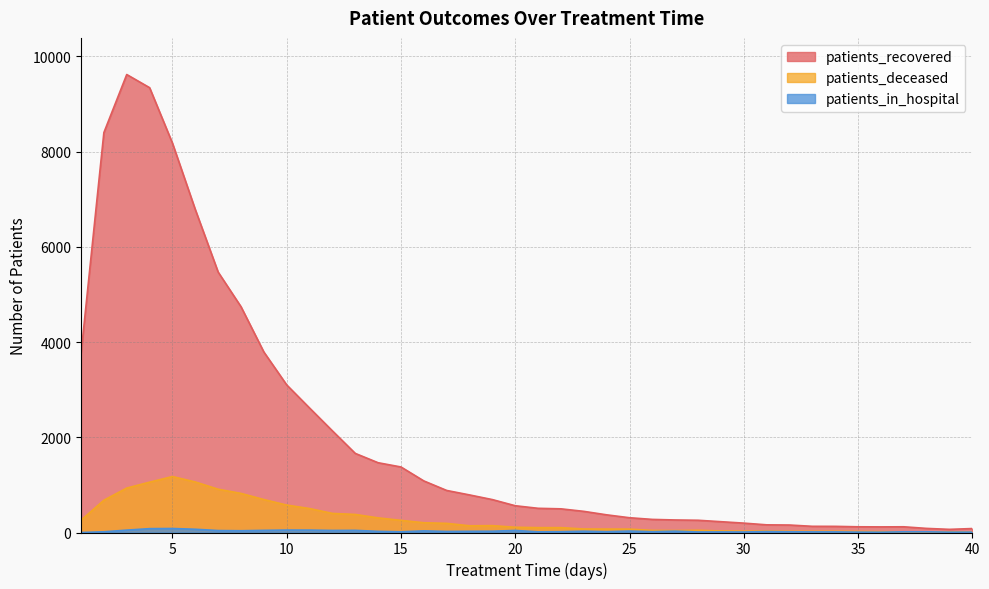

Reading right to left, list all the values displayed in this chart.

patients_recovered: 83	66	86	120	118	120	129	130	157	161	197	227	257	263	275	310	371	444	497	508	562	691	789	883	1083	1376	1465	1661	2134	2614	3099	3790	4741	5468	6781	8176	9341	9617	8398	3754
patients_deceased: 11	15	13	14	18	22	26	25	26	30	28	32	47	41	44	71	72	74	102	102	110	144	141	192	205	255	307	379	401	503	576	692	821	909	1061	1175	1057	933	678	258
patients_in_hospital: 8	7	15	15	6	8	13	13	15	19	11	12	11	28	17	30	17	27	17	14	43	27	25	22	34	15	24	45	43	50	51	45	37	41	68	84	81	50	15	0